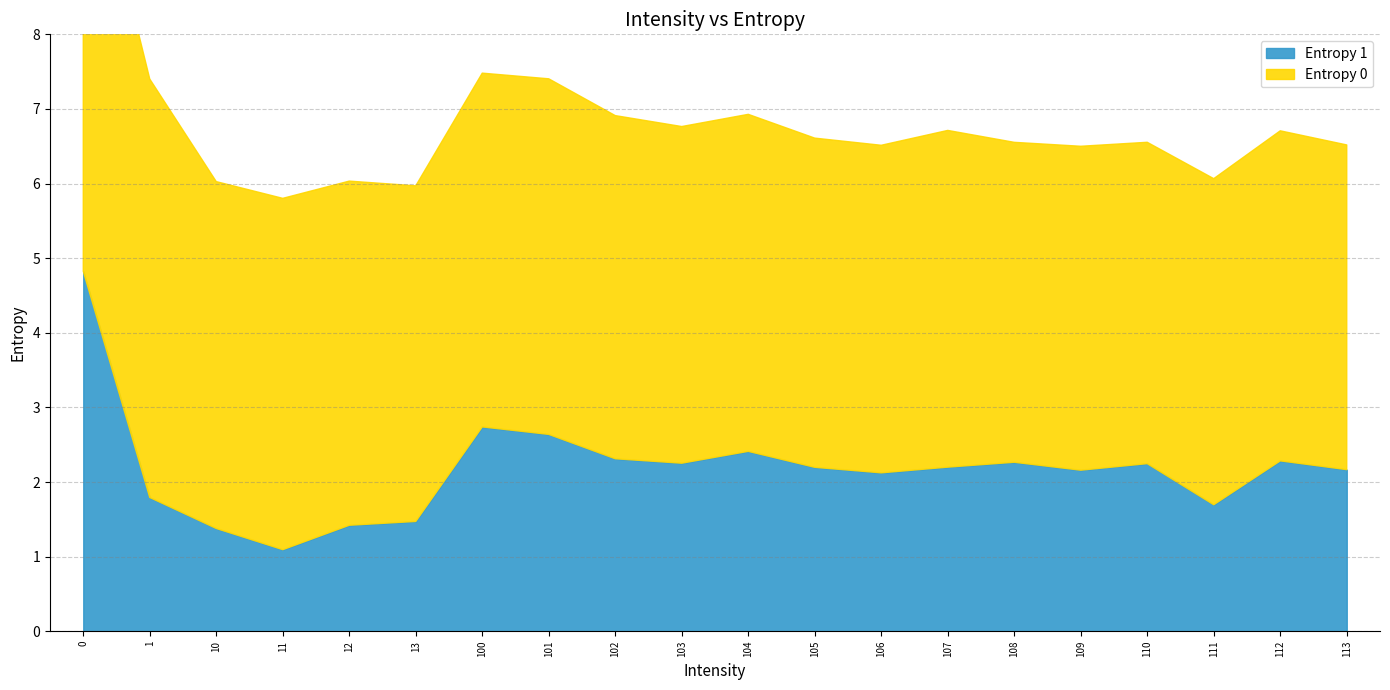

How many lines are shown in the chart?

2